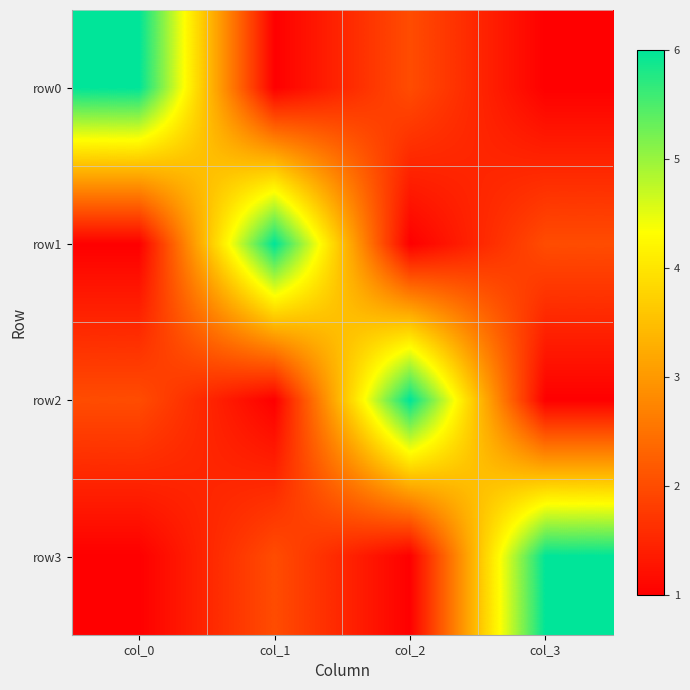

Which series changed the most between col_0 and col_1?

row0